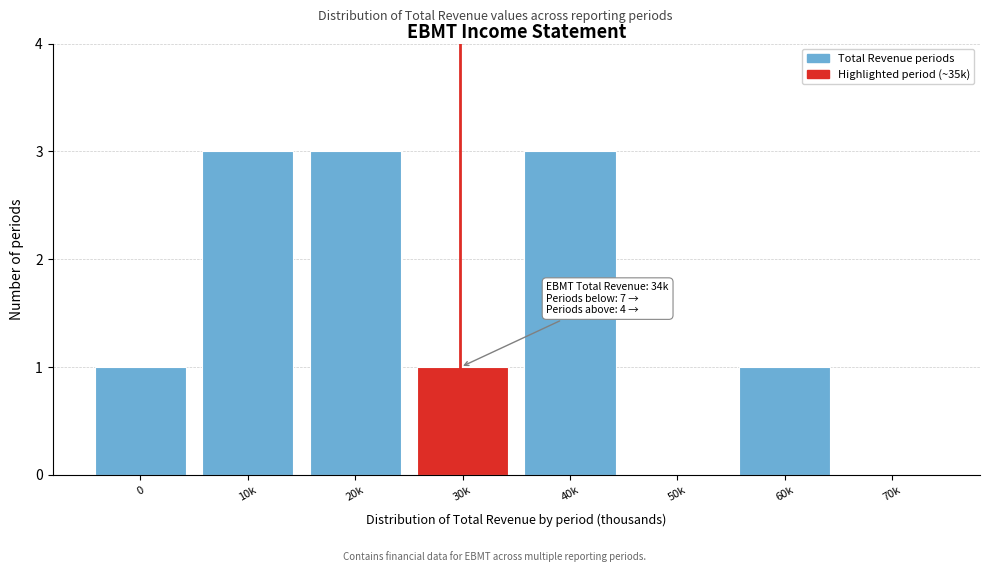

Reading left to right, list all the values displayed in this chart.

0=1	10k=3	20k=3	30k=1	40k=3	50k=0	60k=1	70k=0